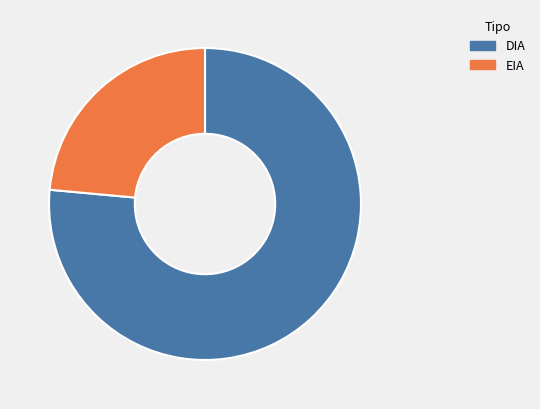

What is the largest slice in the pie chart?

DIA